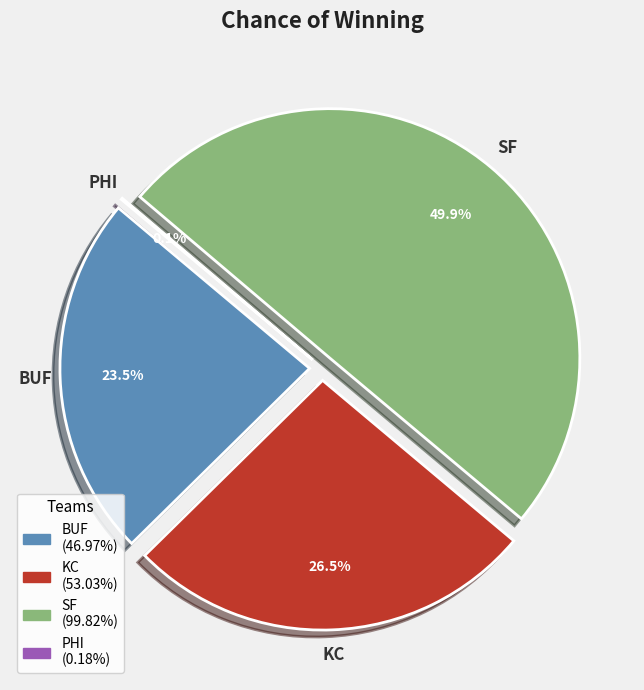

Which slice is the smallest?

PHI